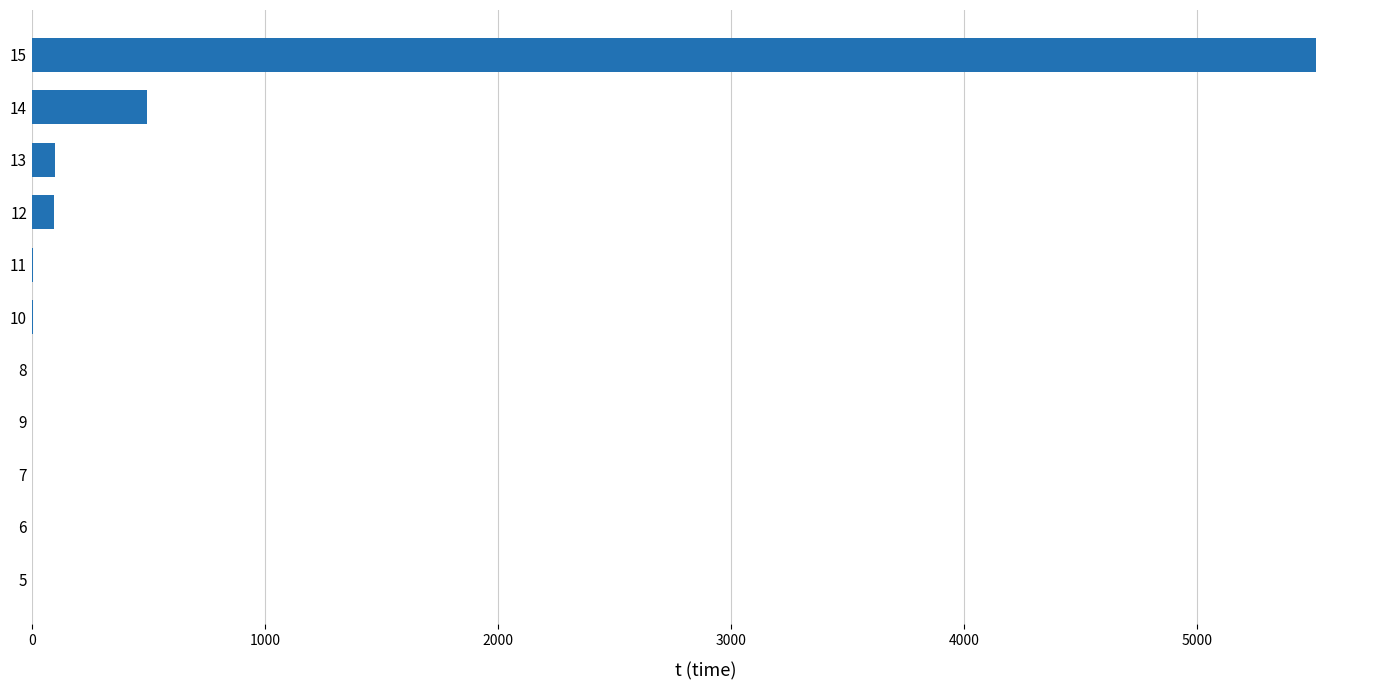

What is the sum of all values?

6210.5